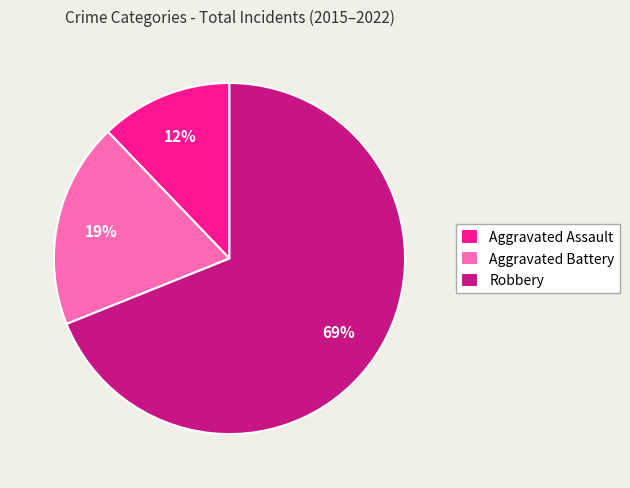

What percentage is the Robbery slice, to the nearest percent?

69%